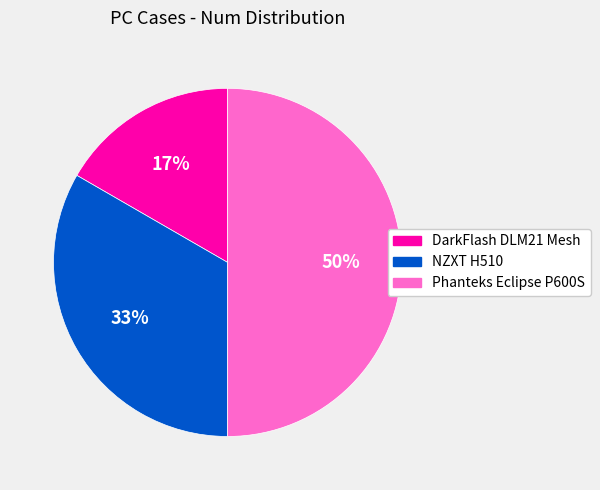

Does NZXT H510 account for over 50% of the chart?

No